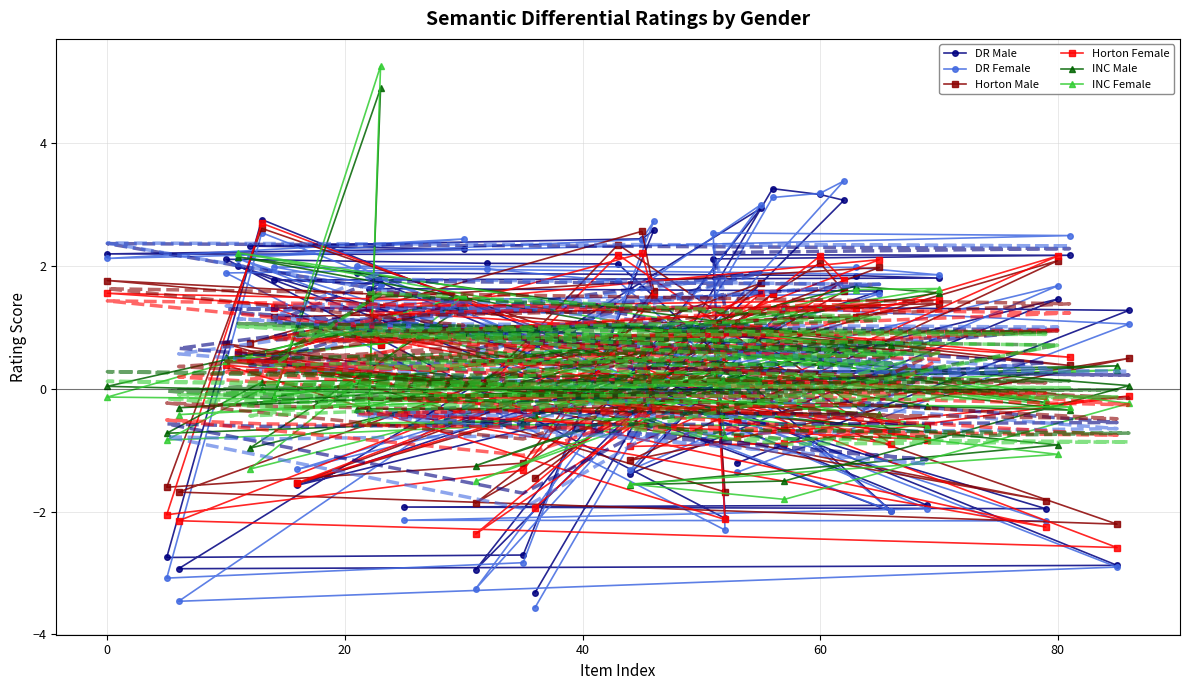

What is the minimum value for DR Female?

-3.6